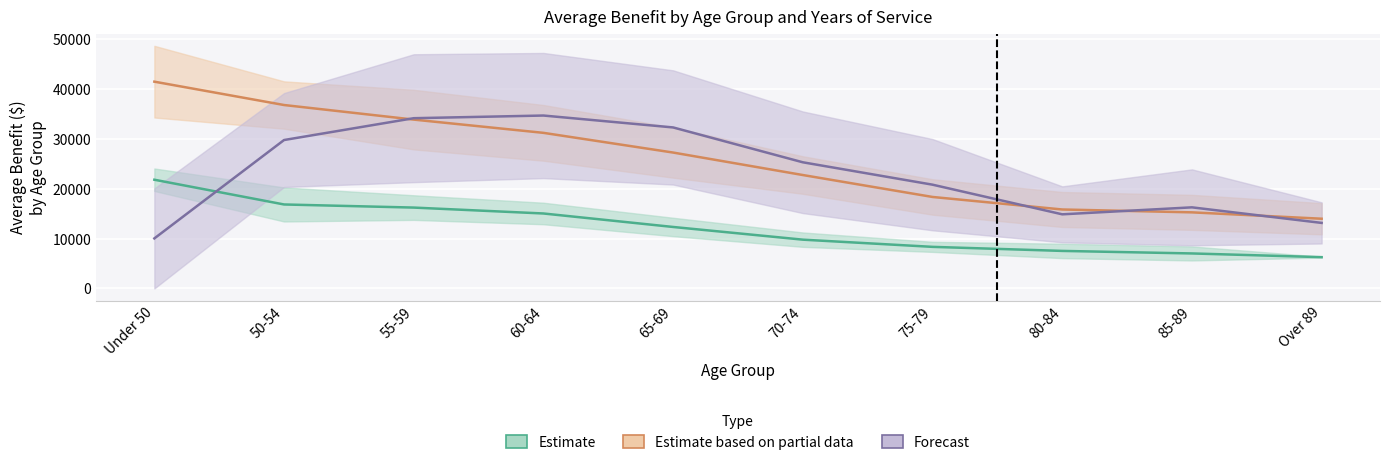

How many times do Estimate partial (15-19 & 20-24 yrs) and Forecast (Total & 25-29 yrs) cross each other?

4